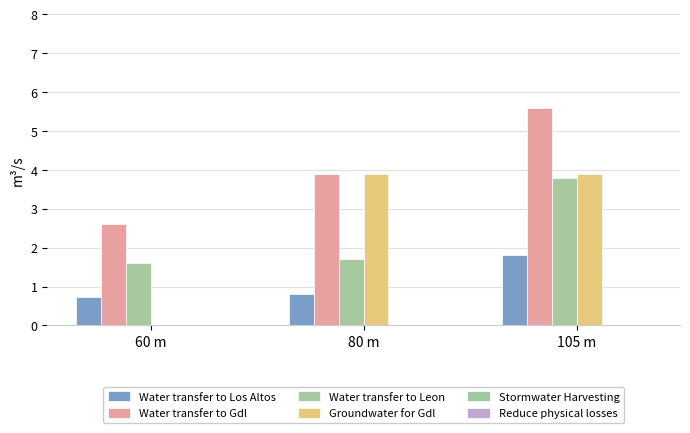

Are the bars grouped side by side (vs. stacked)?

Yes